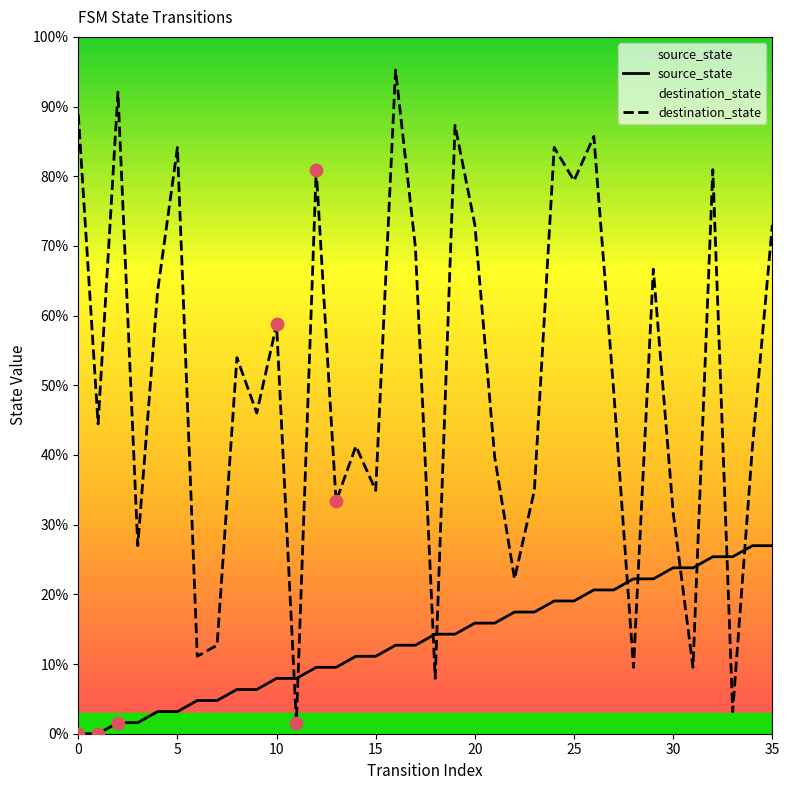

Which series contains the lowest Y value?

source_state